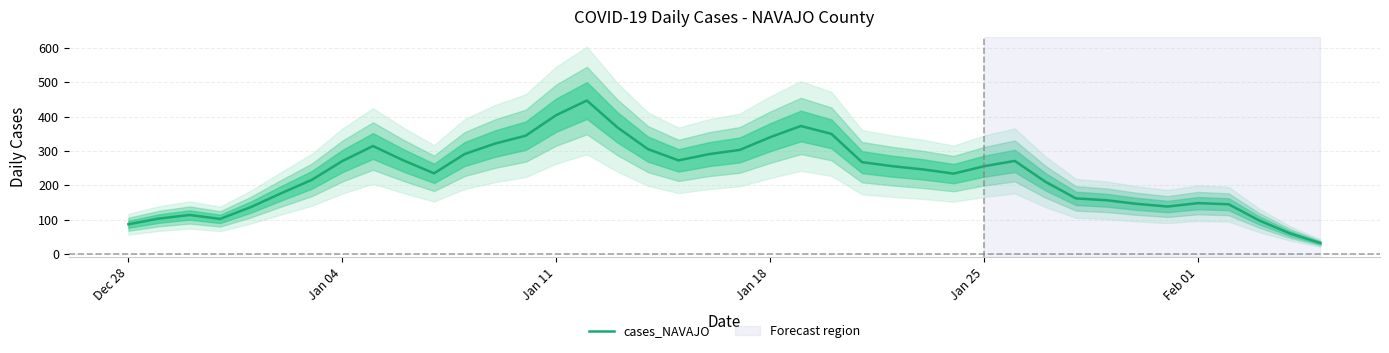

What is the highest value of the cases_NAVAJO series?

447.0